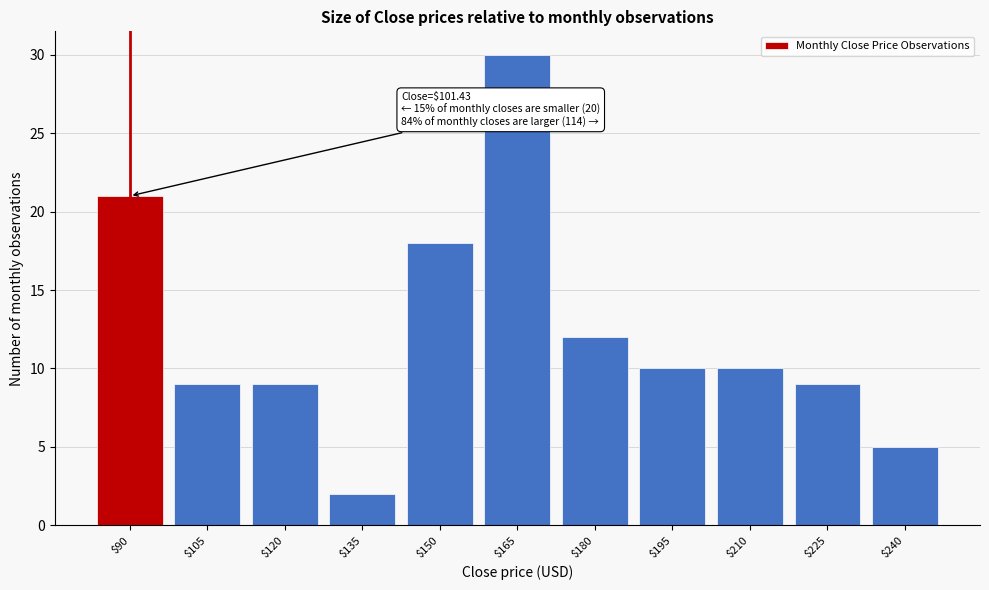

Reading left to right, list all the values displayed in this chart.

21	9	9	2	18	30	12	10	10	9	5